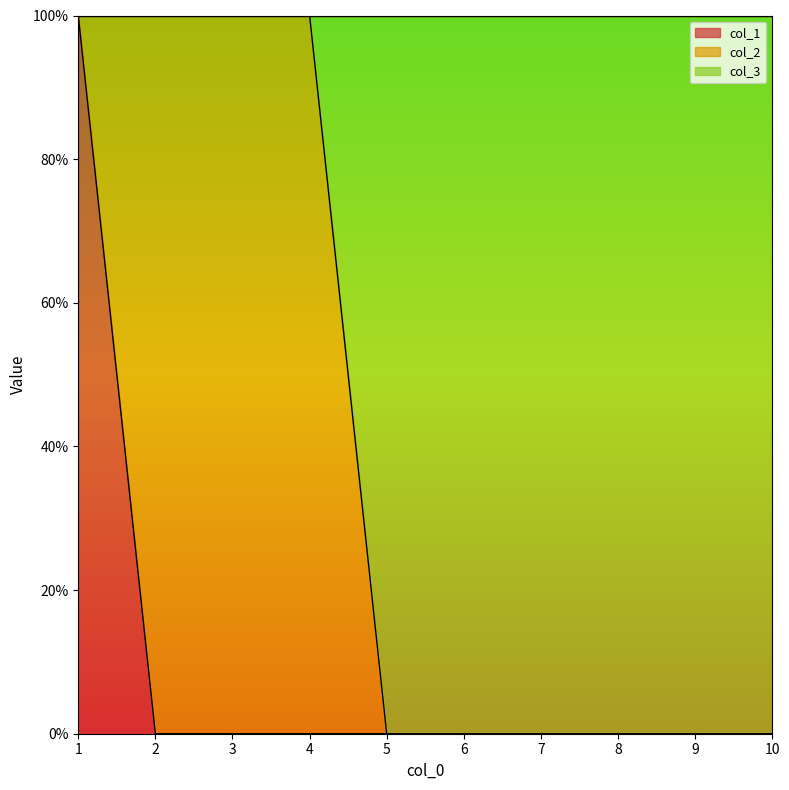

True or false: col_3 has more than 2 interior local peaks.

False